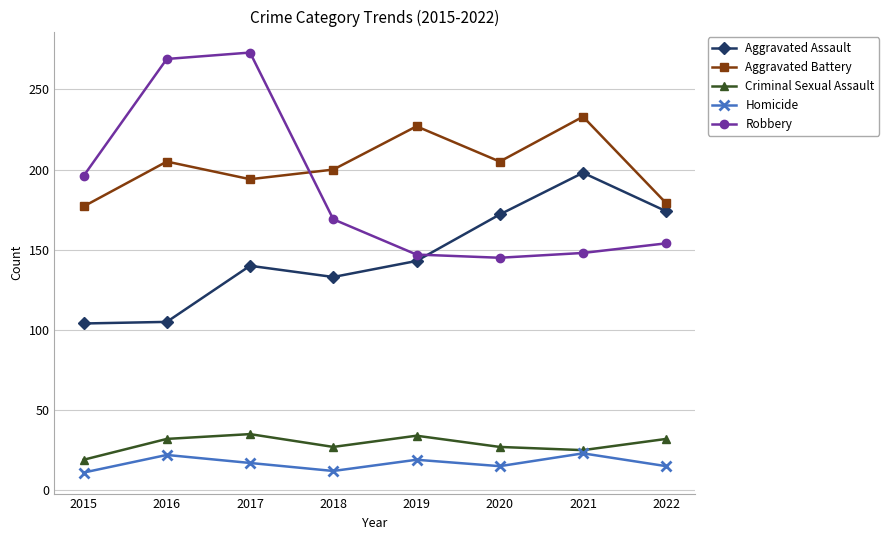

What is the maximum value shown in the chart?

273